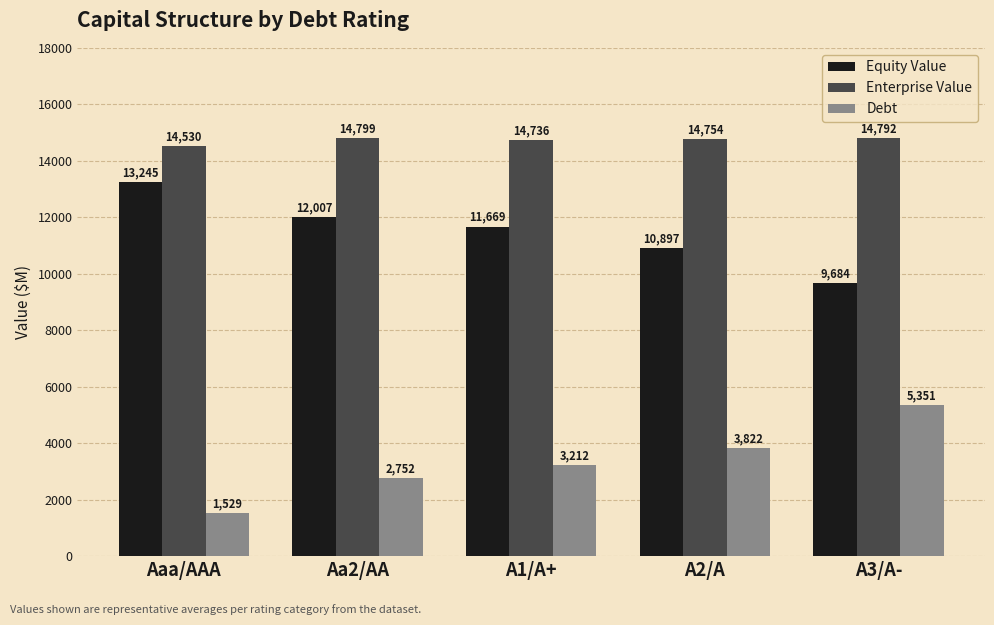

What is the spread (max minus min) of values at A3/A-?

9441